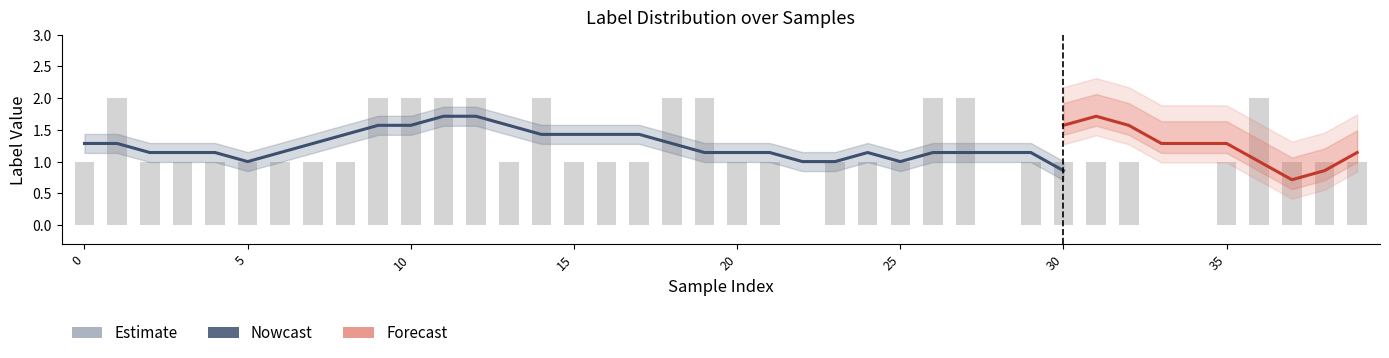

Are the bars horizontal?

No